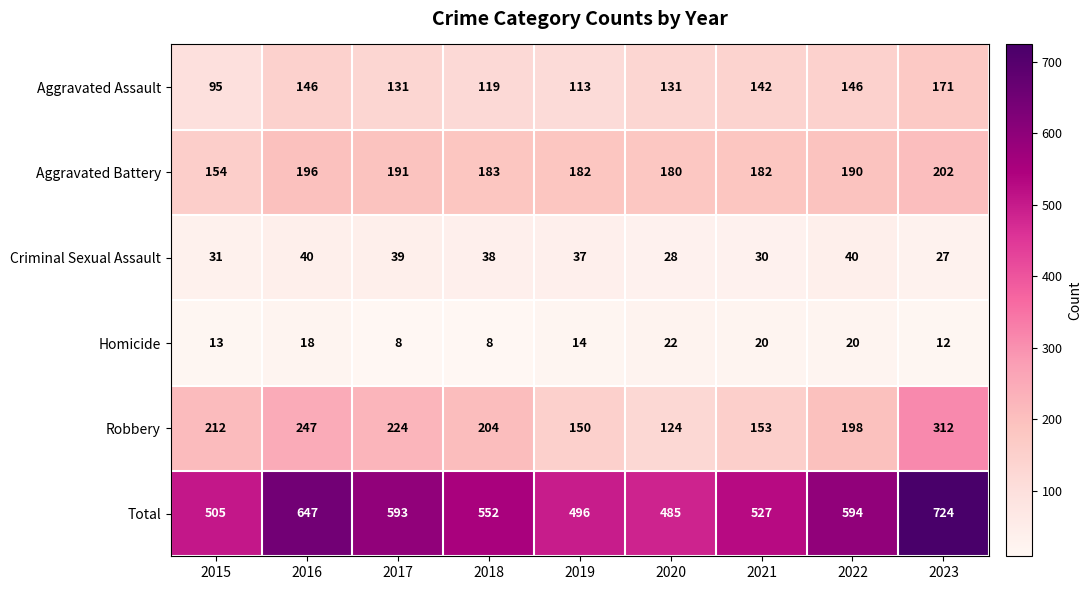

At 2020, list the series in order from smallest to largest.

Homicide, Criminal Sexual Assault, Robbery, Aggravated Assault, Aggravated Battery, Total